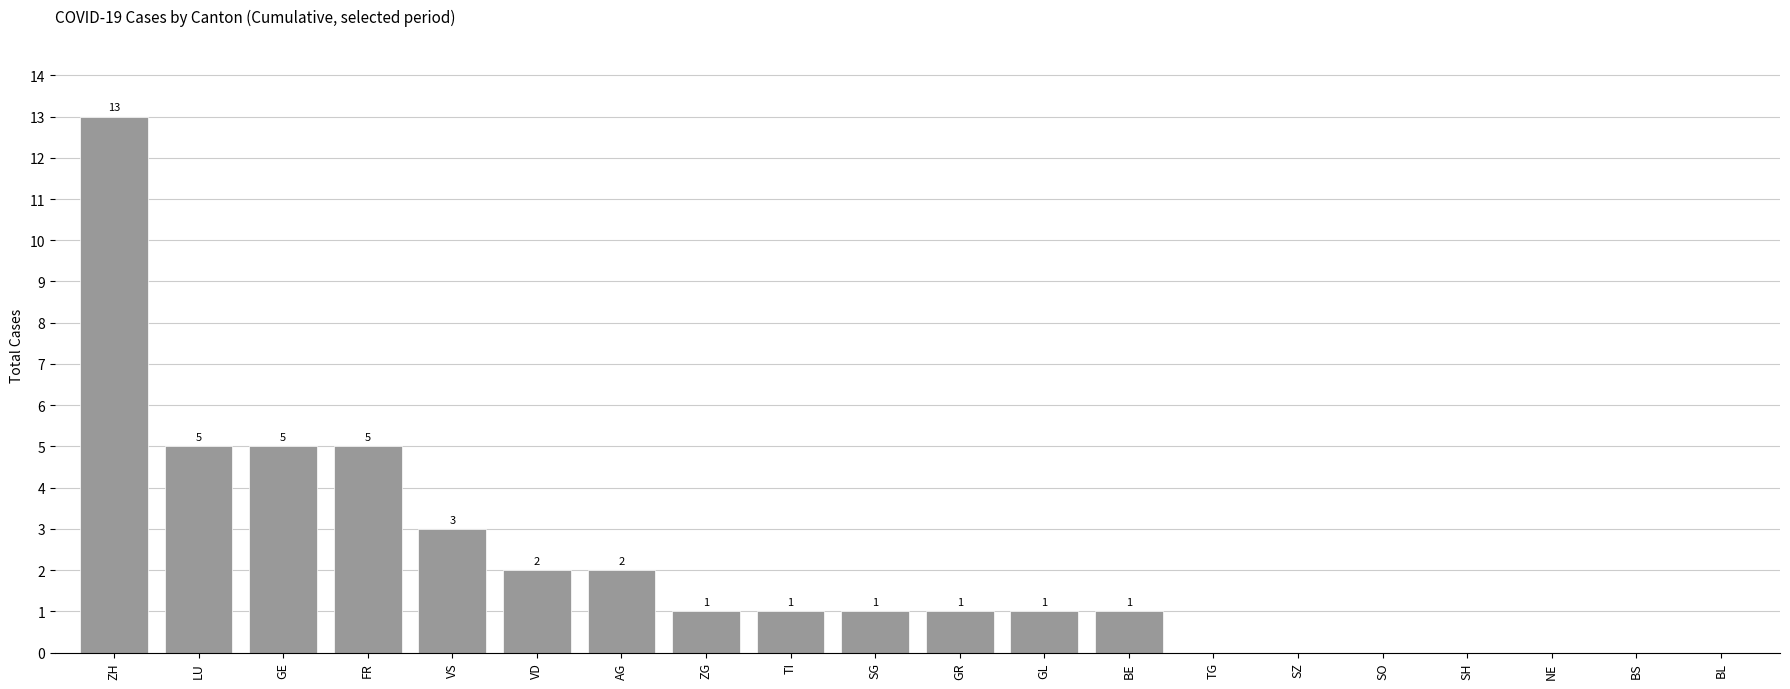

Read the value at VS, to the nearest 5.

5